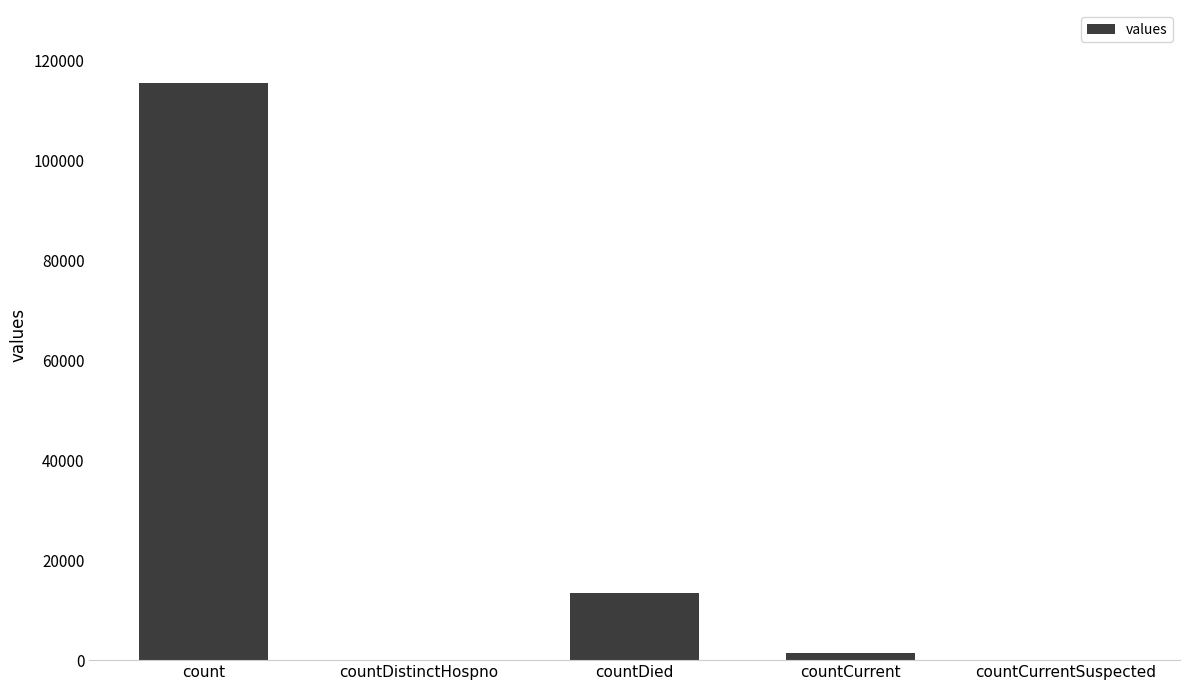

Where does the data first go above 1383?

count